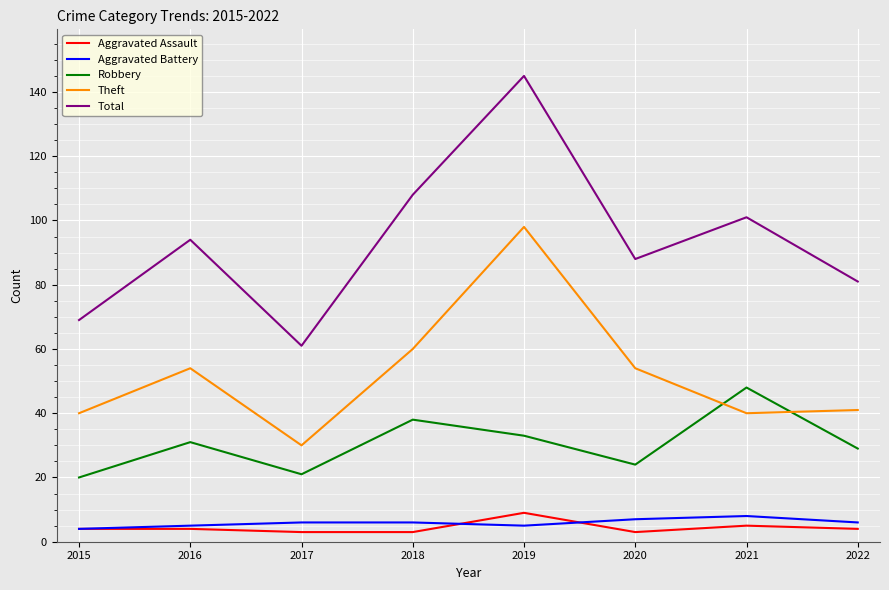

Count the Robbery values in the range 24 to 38.

5